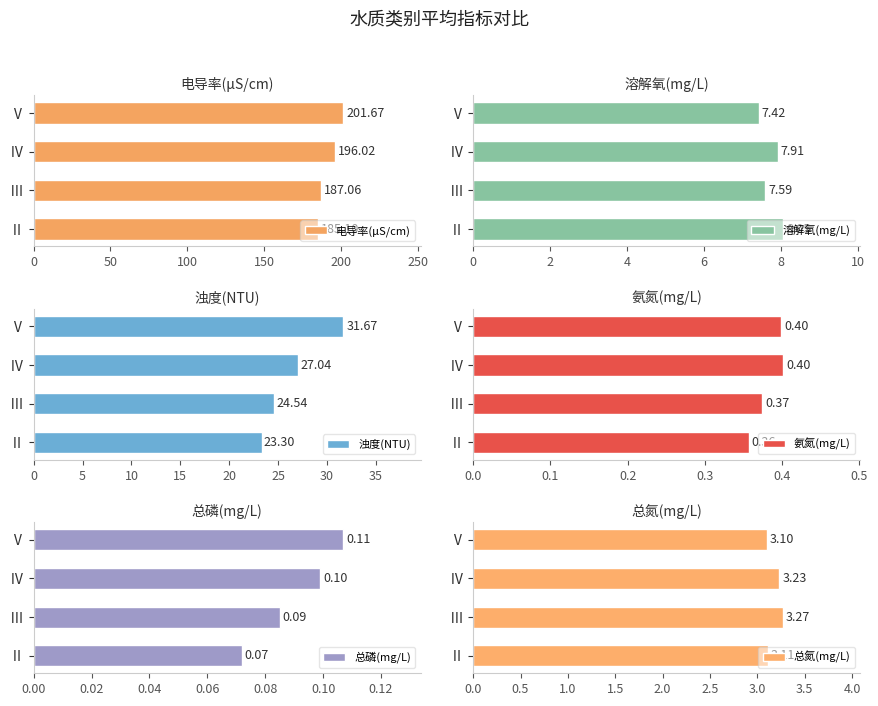

What is the difference between the maximum and minimum values in the 电导率(μS/cm) series?

16.6